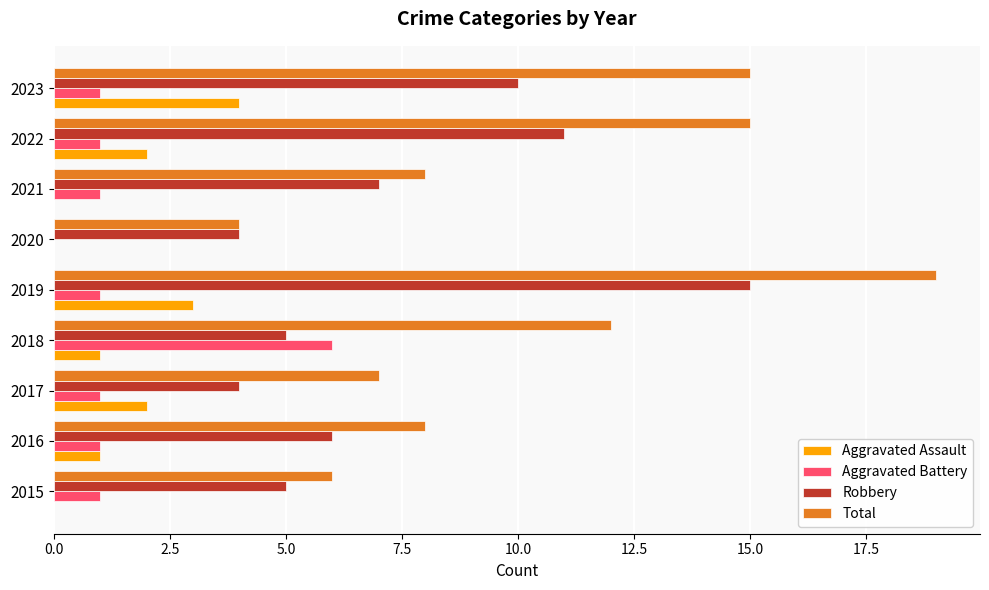

At which category is the sum across all series the highest?

2019